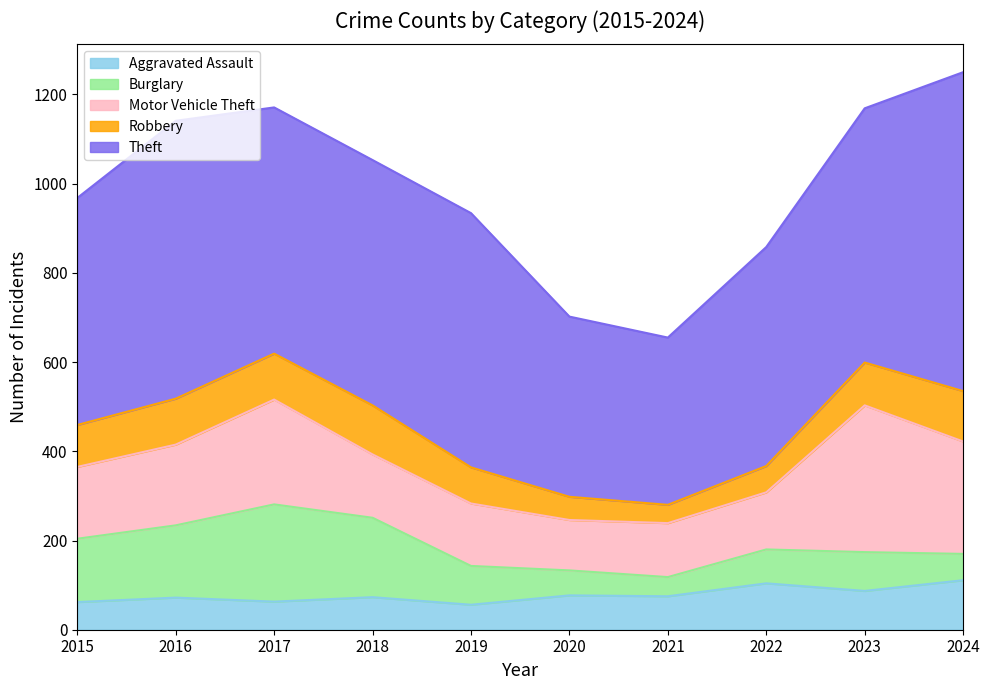

The Robbery series shows 39 at 2018. True or false?

False